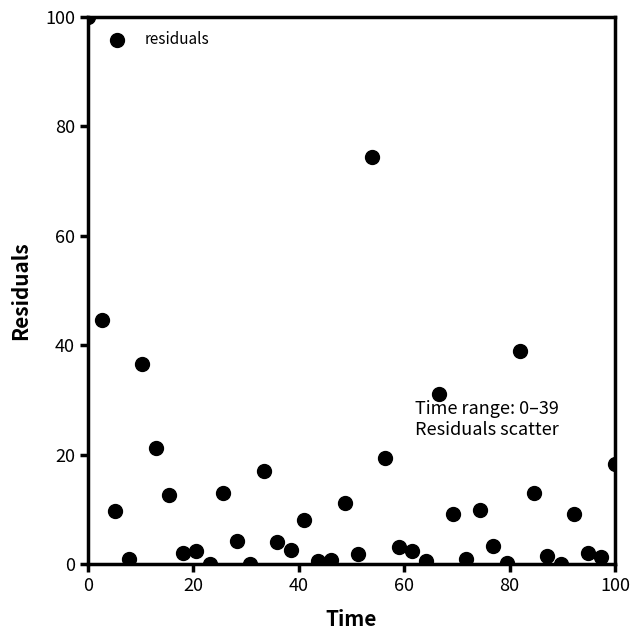

What Y value in the scatter plot is closest to 50?

44.5